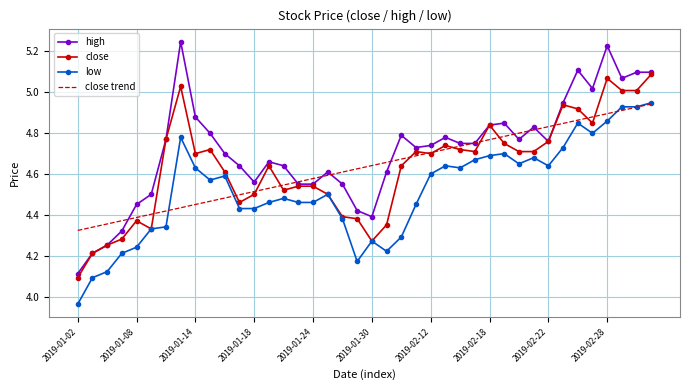

Which series has the largest total across all categories?

high